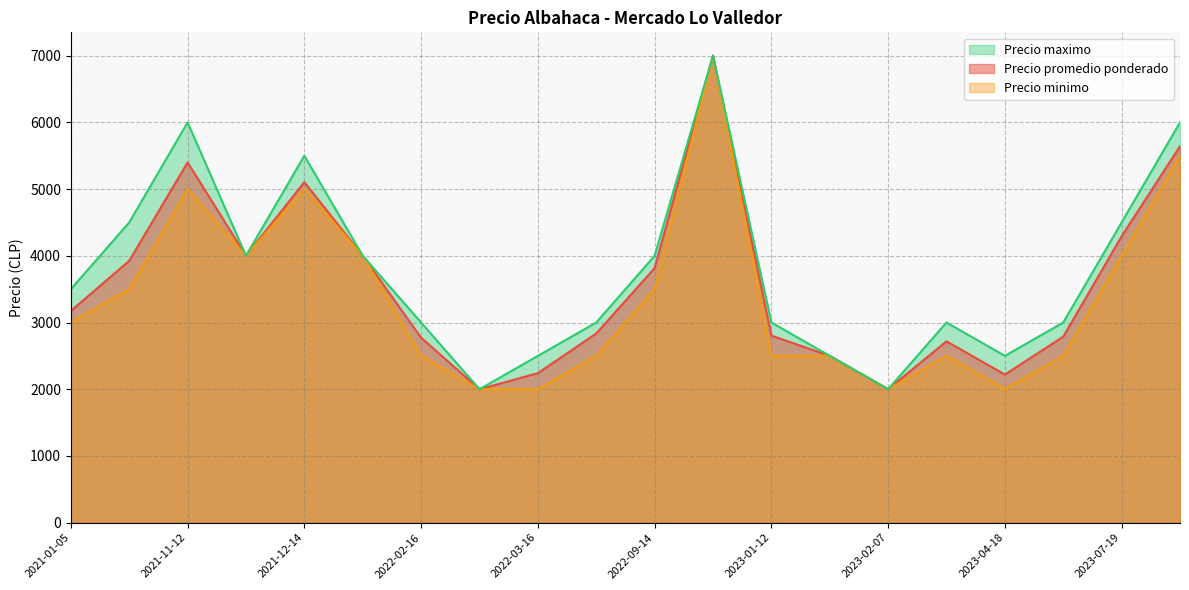

Which series changed the most between 2022-03-16 and 2022-09-14?

Precio promedio ponderado